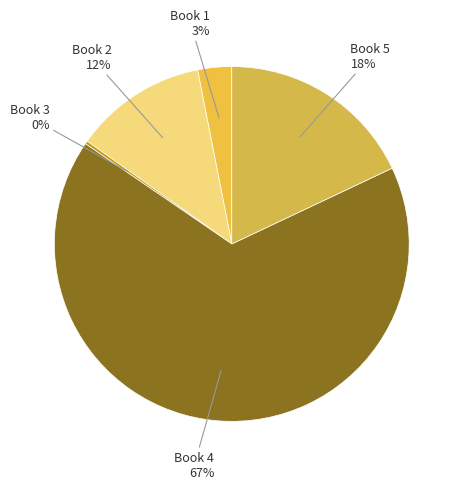

Which slice is the smallest?

3